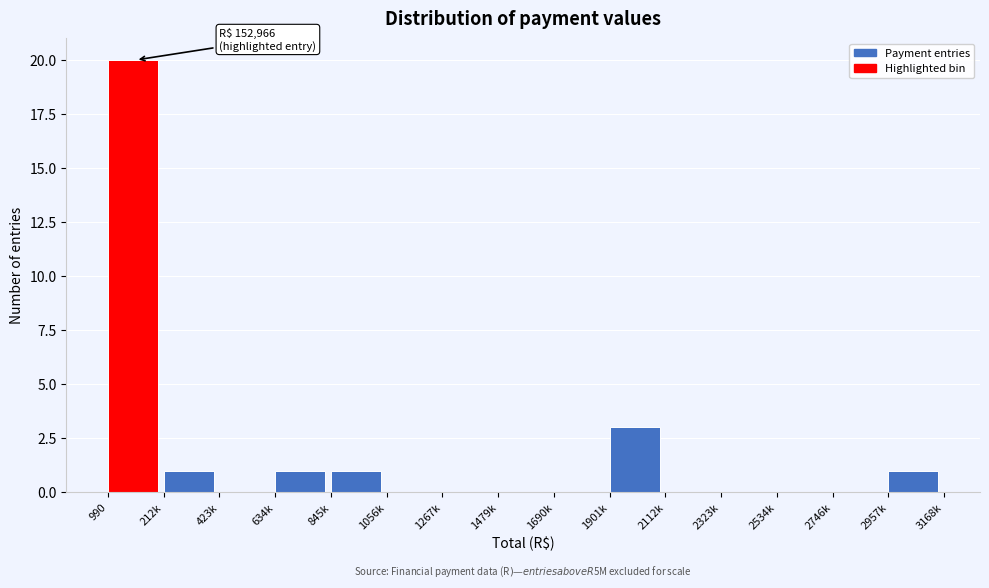

Reading right to left, list all the values displayed in this chart.

2957k=1	2746k=0	2534k=0	2323k=0	2112k=0	1901k=3	1690k=0	1479k=0	1267k=0	1056k=0	845k=1	634k=1	423k=0	212k=1	990=20